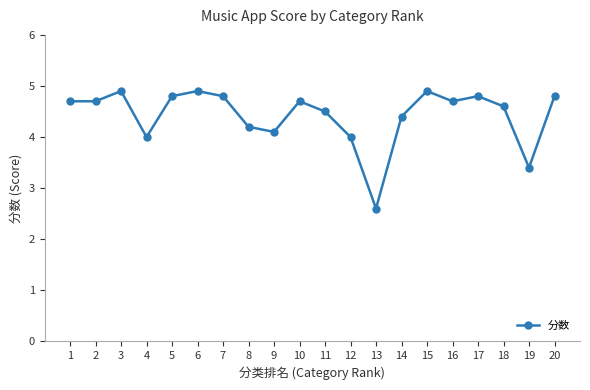

How many lines are shown in the chart?

1